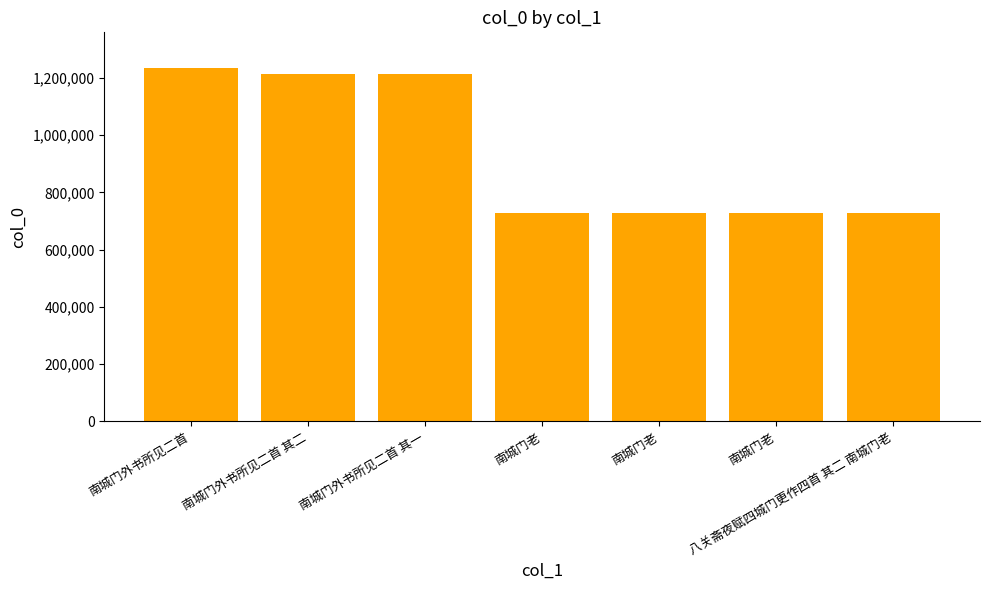

Count the number of data series in this chart.

1